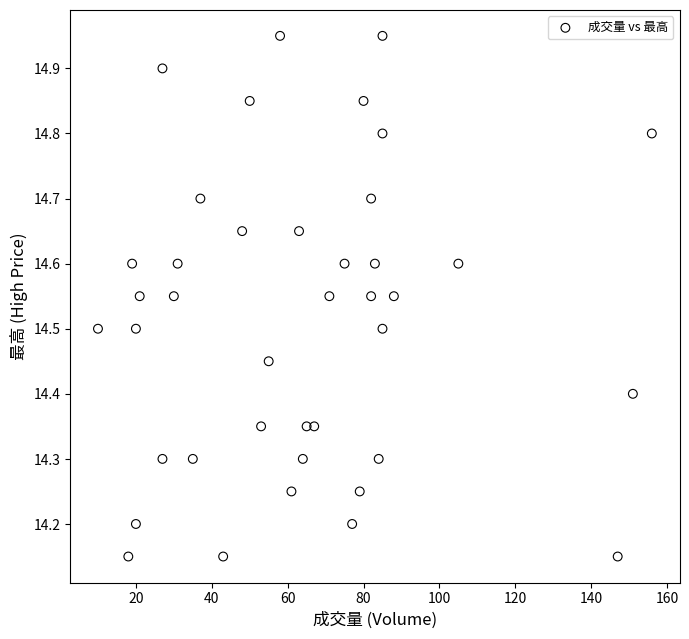

What is the range of X values (max minus min)?

146.0